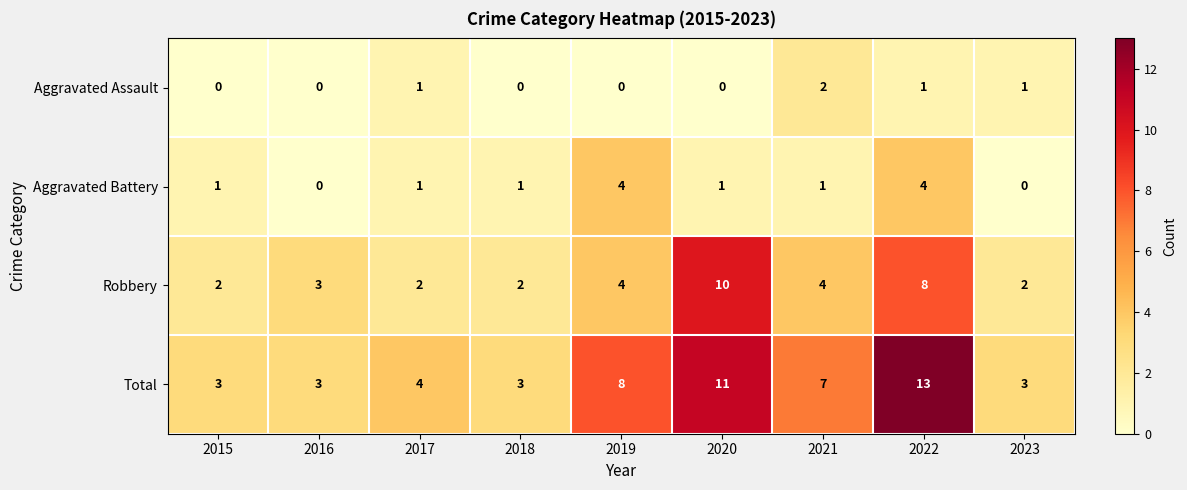

What is the spread (max minus min) of values at 2019?

8